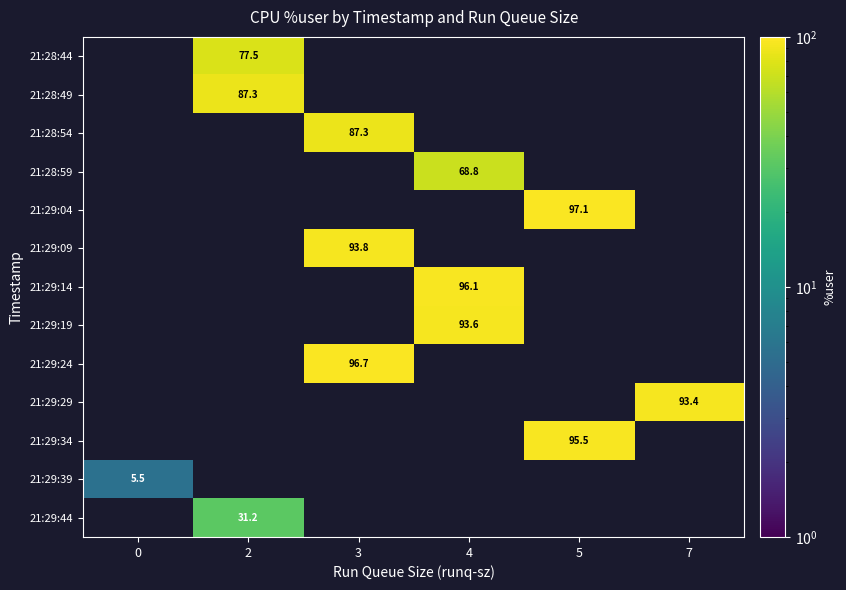

The value of 21:28:49 at 2 is 87.3. True or false?

True